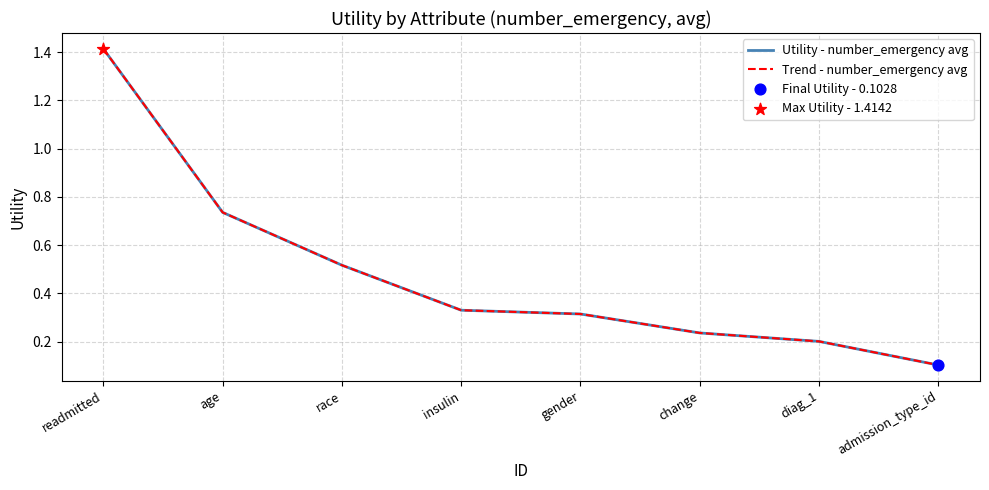

Is this an area chart (filled region under the line)?

No